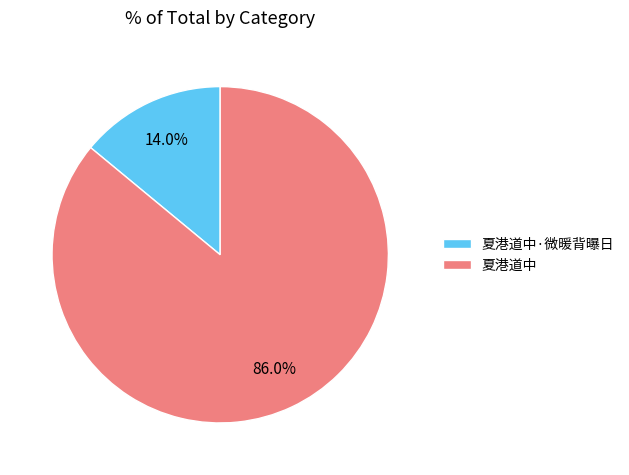

Between 夏港道中·微暖背曝日 and 夏港道中, which is larger?

夏港道中